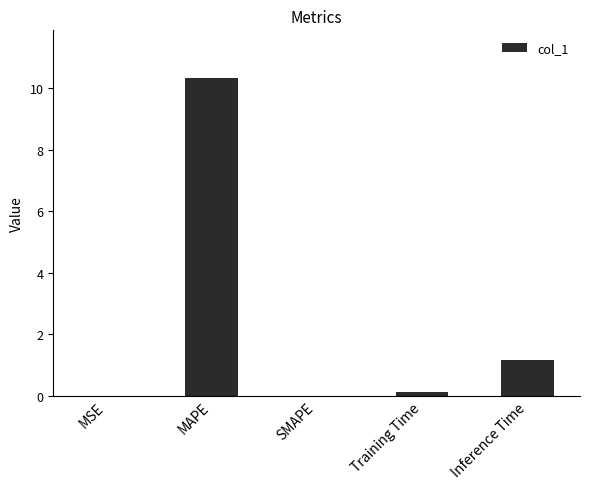

Between MAPE and MSE, which is larger?

MAPE